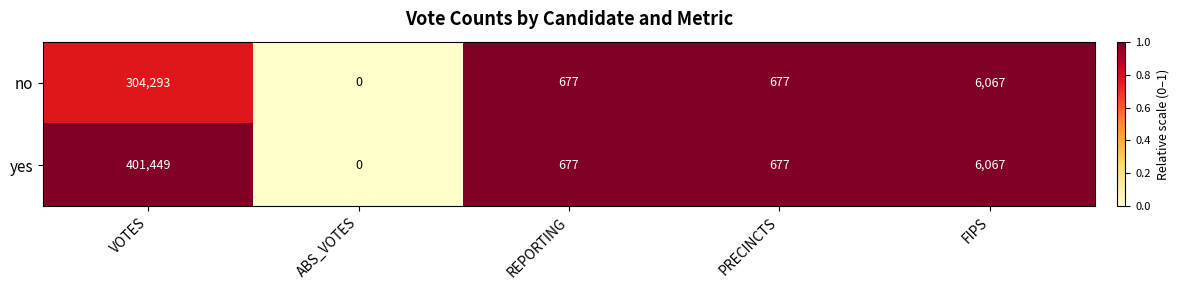

List the series in order of their peak value, lowest first.

no, yes